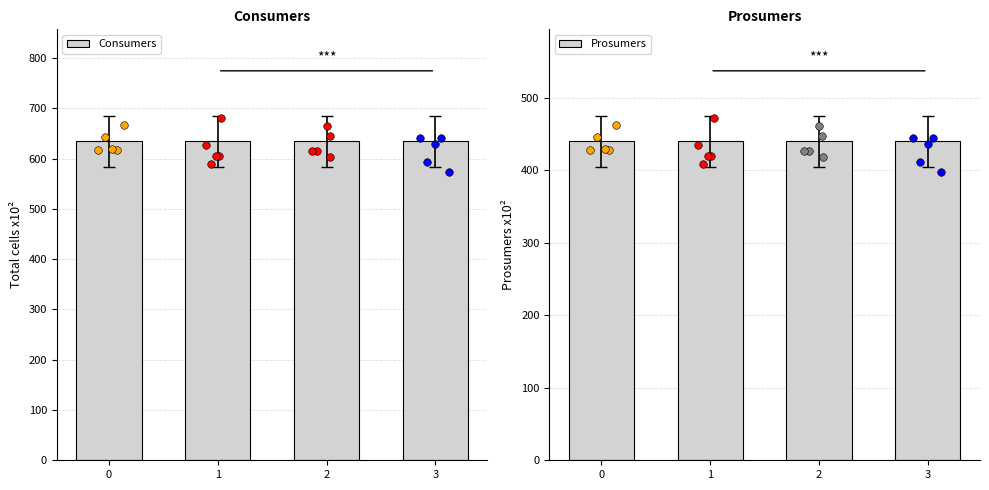

Which series has the widest spread of Y values?

Consumers